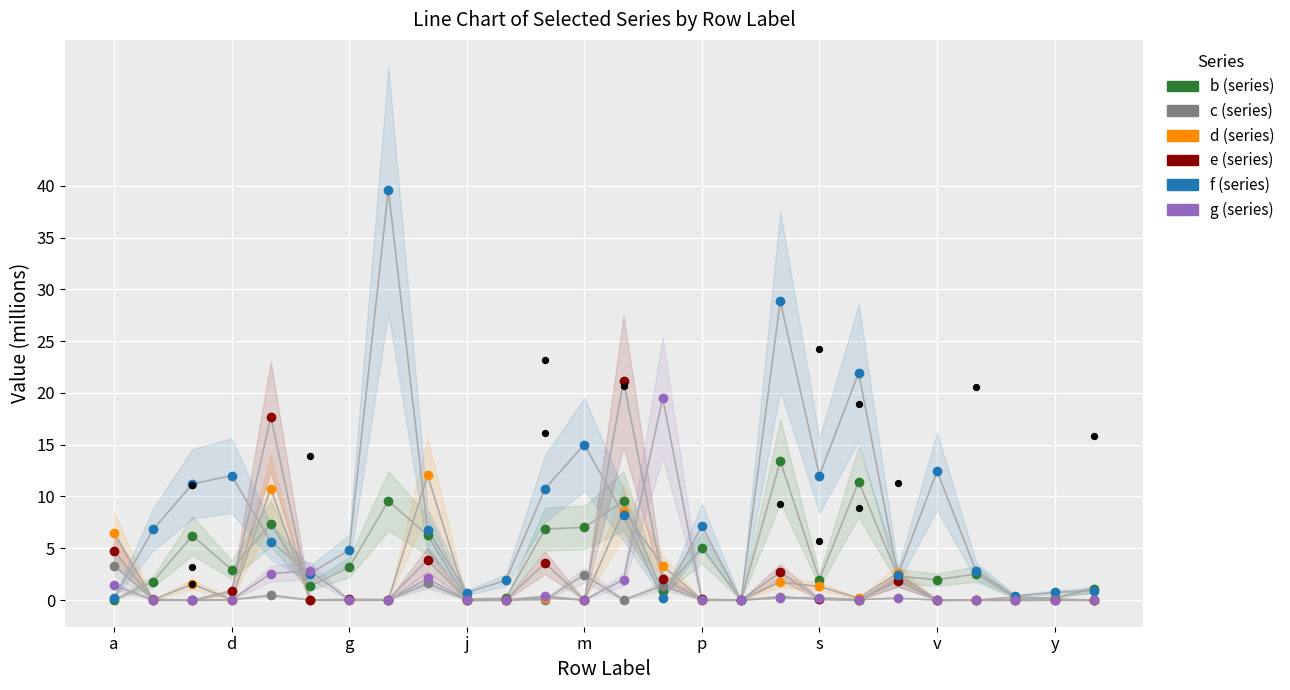

Is the value of f at 16 greater than the value of c at p?

Yes